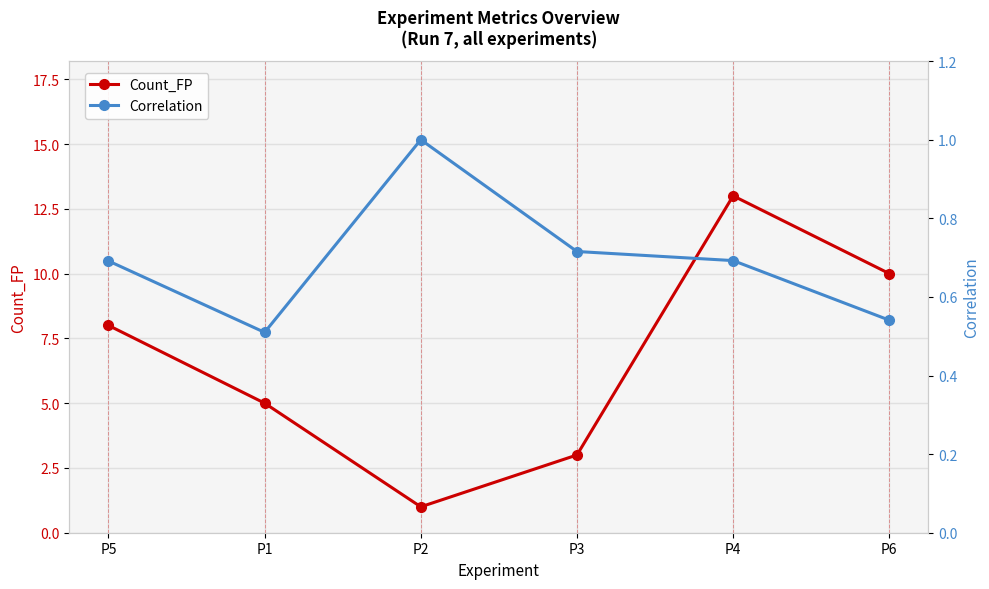

What is the label of the 6th point from the left?

P6